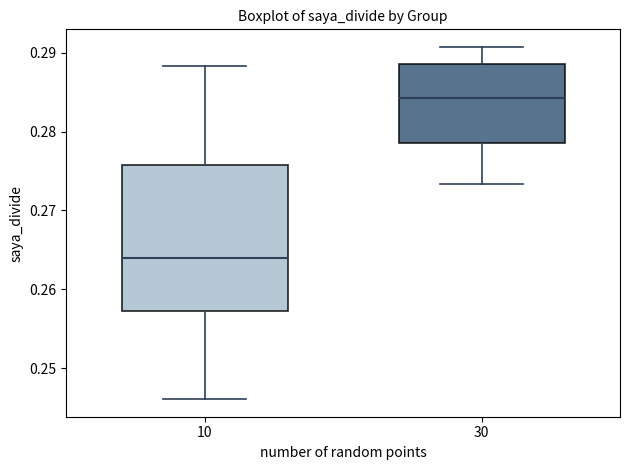

Which box is the tallest, from its lower edge to its upper edge?

10